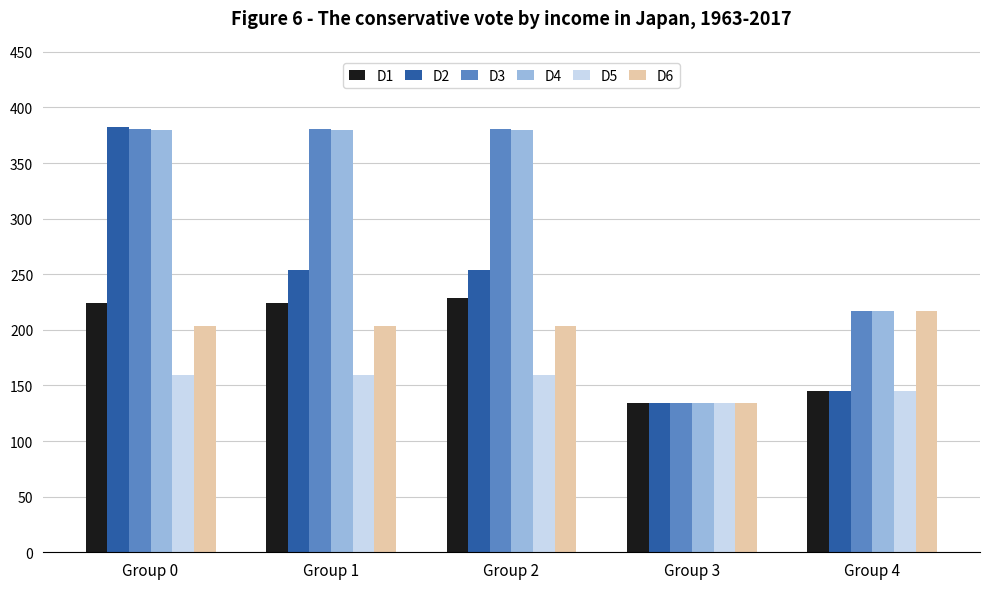

Reading left to right, extract all data points from this chart.

D1: 223.9	223.9	228.5	134.0	144.7
D2: 382.0	253.7	253.7	134.0	144.7
D3: 380.9	380.9	380.9	134.0	217.0
D4: 379.9	379.9	379.9	134.0	217.0
D5: 159.2	159.2	159.2	134.0	144.7
D6: 203.3	203.3	203.3	134.0	217.0